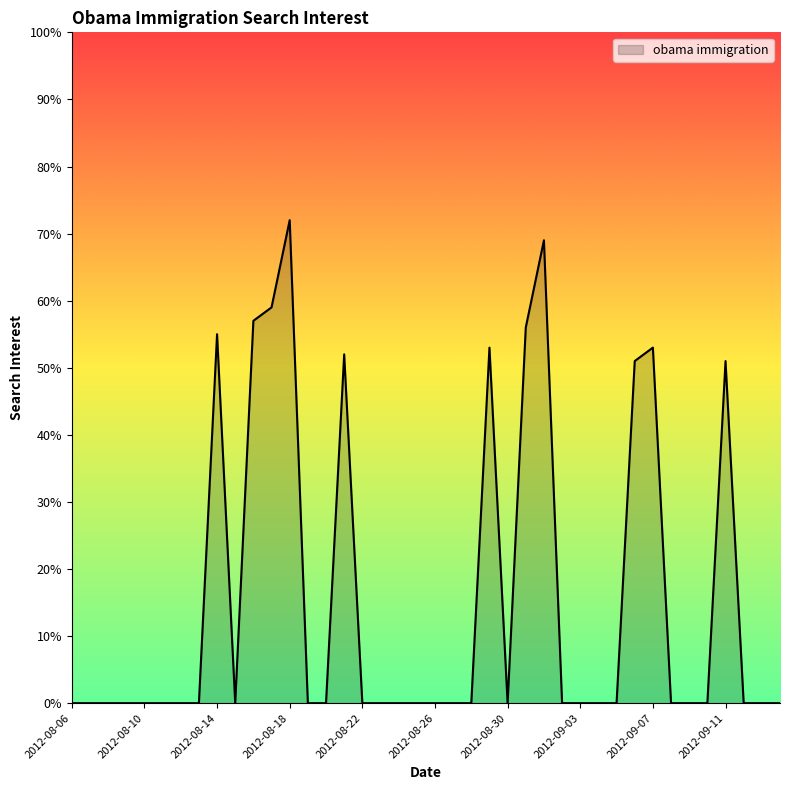

How many lines are shown in the chart?

1